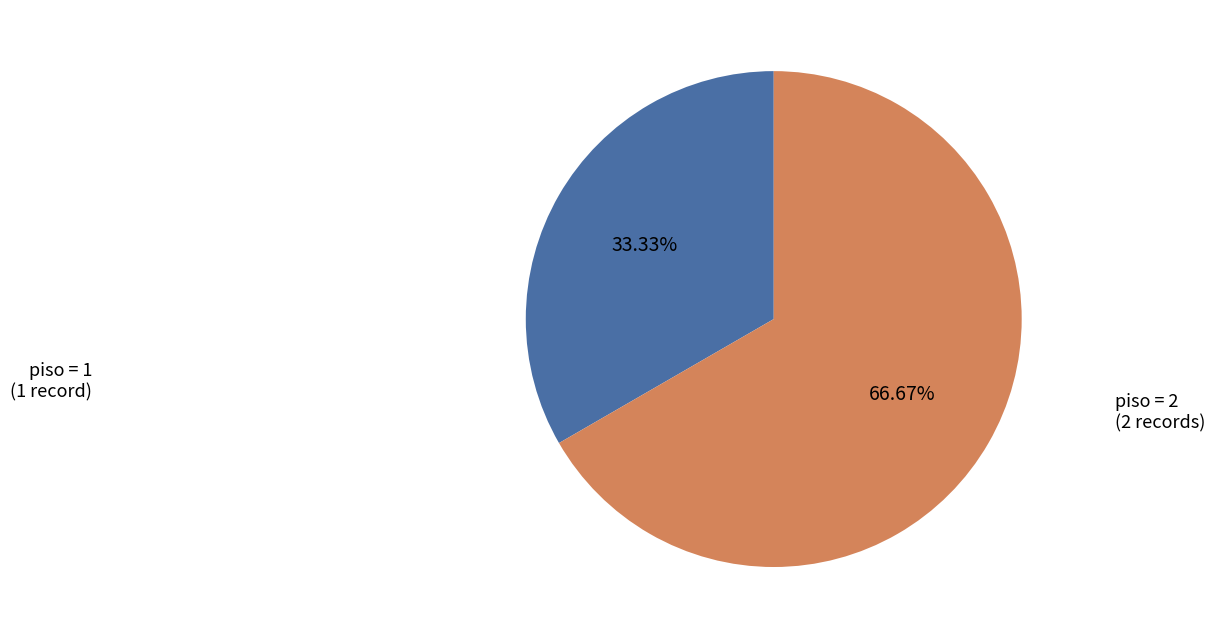

Is there a majority slice in this chart?

Yes